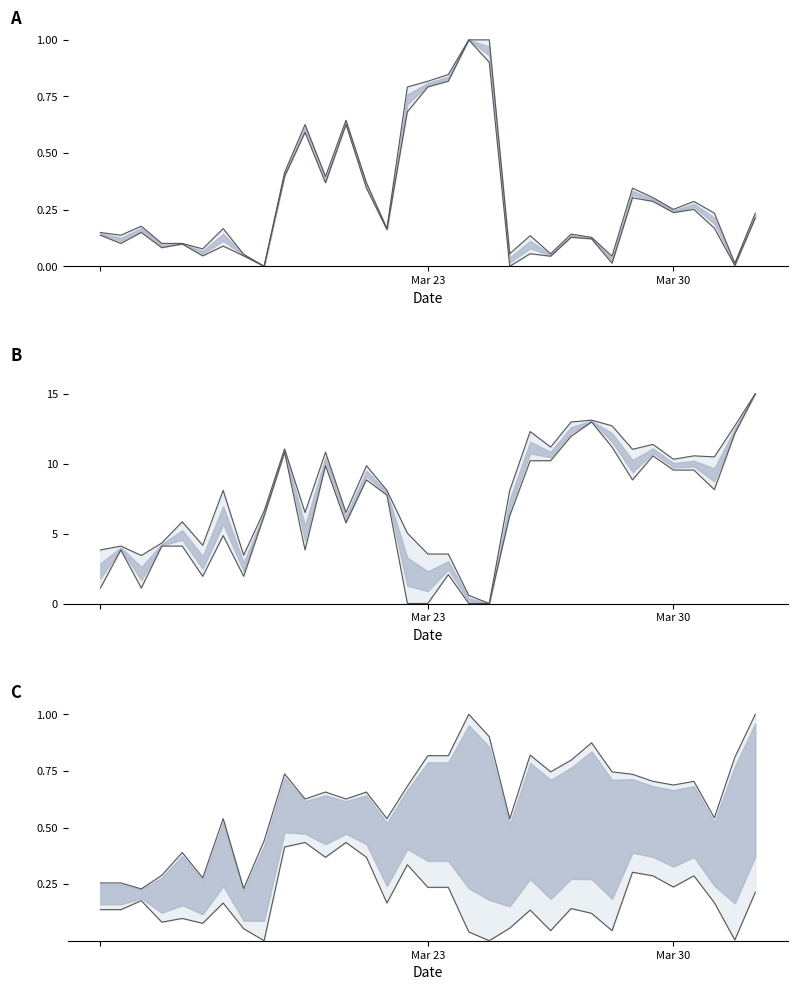

True or false: x1 and y0 cross at least once.

True